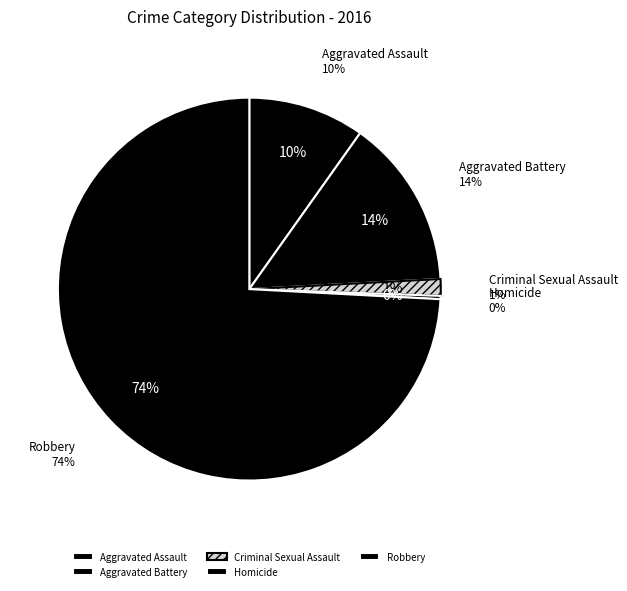

To the nearest percent, what is the difference between the Aggravated Assault and Aggravated Battery slice percentages?

4%